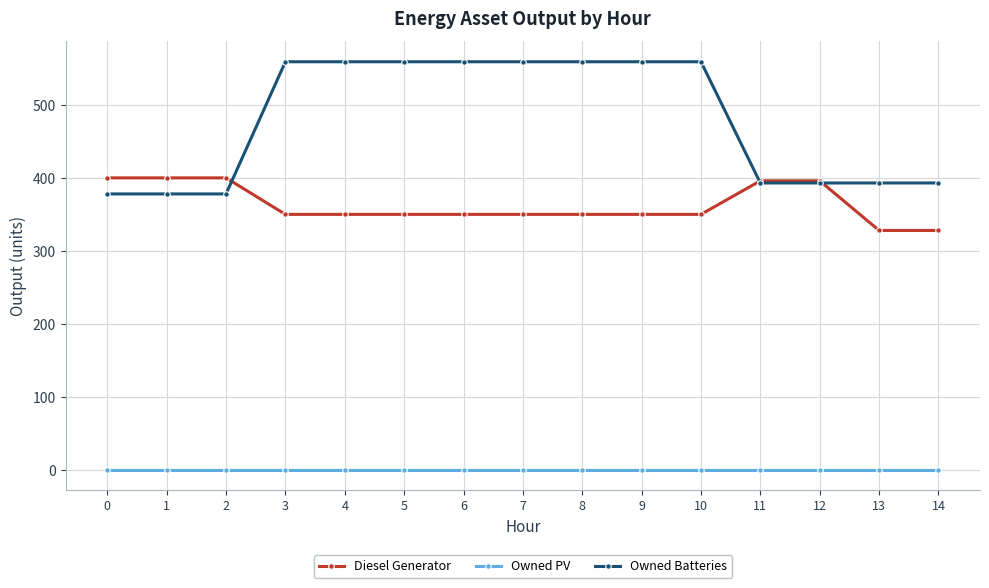

Read the Diesel Generator value at 1, to the nearest 5.

400